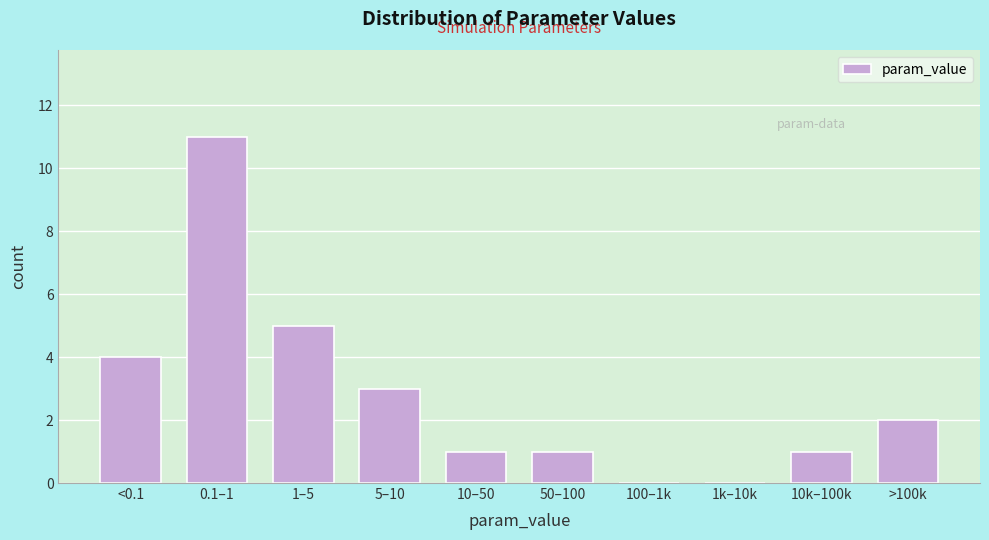

Reading left to right, list all the values displayed in this chart.

<0.1=4	0.1–1=11	1–5=5	5–10=3	10–50=1	50–100=1	100–1k=0	1k–10k=0	10k–100k=1	>100k=2